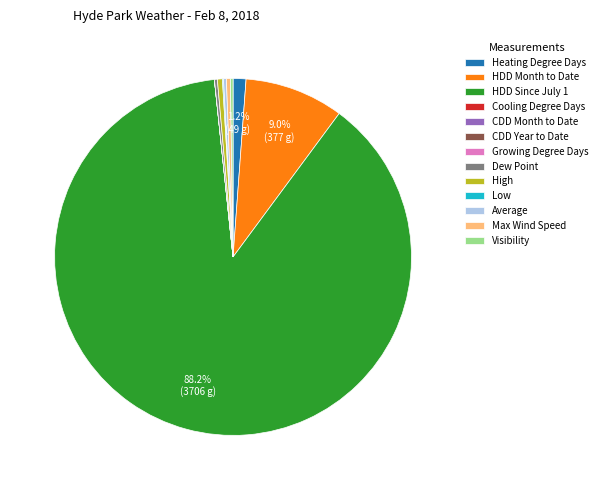

What percentage is NOT represented by HDD Month to Date?

91.0%